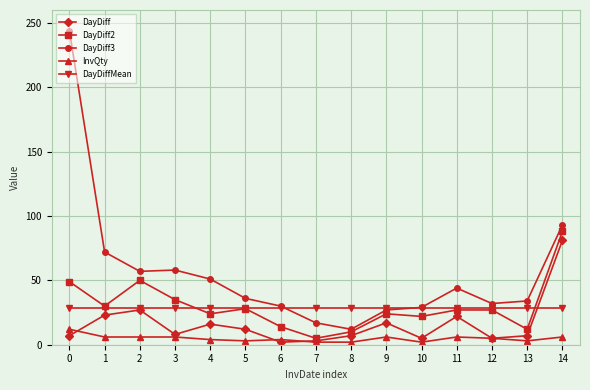

What are all the series names shown in the legend?

DayDiff, DayDiff2, DayDiff3, InvQty, DayDiffMean